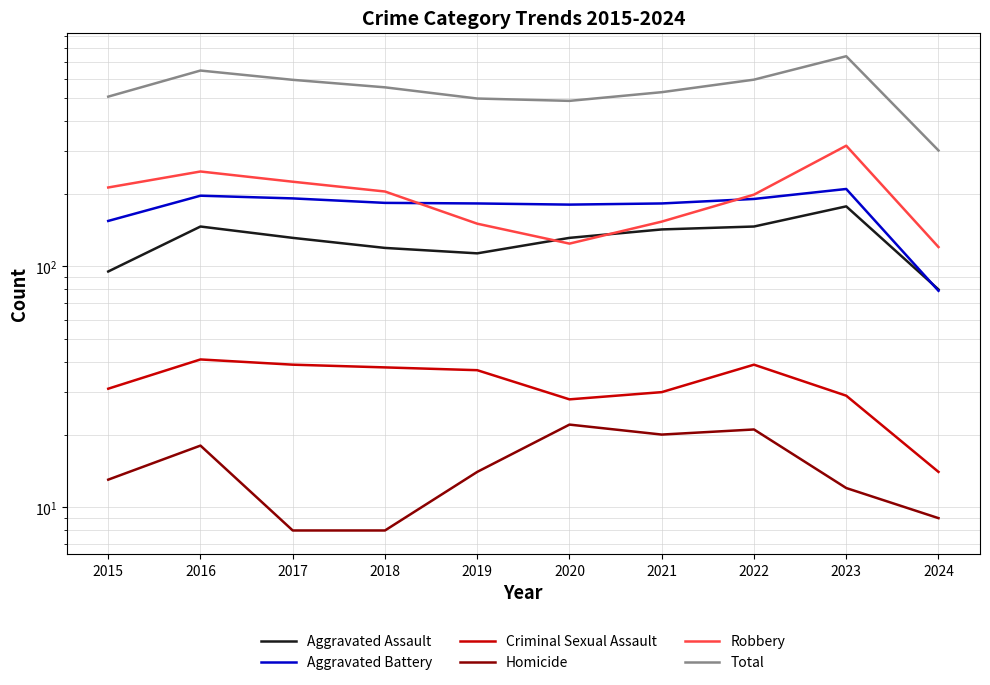

Reading left to right, extract all data points from this chart.

Aggravated Assault: 2015=95	2016=146	2017=131	2018=119	2019=113	2020=131	2021=142	2022=146	2023=177	2024=80
Aggravated Battery: 2015=154	2016=196	2017=191	2018=183	2019=182	2020=180	2021=182	2022=190	2023=209	2024=79
Criminal Sexual Assault: 2015=31	2016=41	2017=39	2018=38	2019=37	2020=28	2021=30	2022=39	2023=29	2024=14
Homicide: 2015=13	2016=18	2017=8	2018=8	2019=14	2020=22	2021=20	2022=21	2023=12	2024=9
Robbery: 2015=212	2016=247	2017=224	2018=204	2019=150	2020=124	2021=153	2022=198	2023=316	2024=120
Total: 2015=505	2016=648	2017=593	2018=552	2019=496	2020=485	2021=527	2022=594	2023=743	2024=302